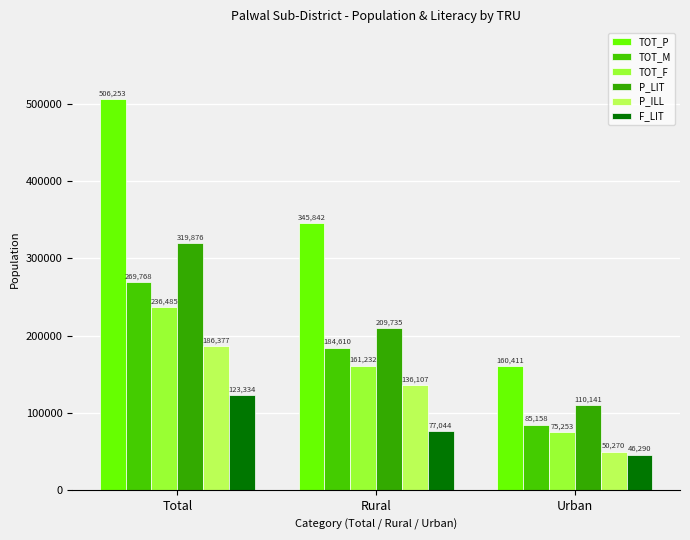

Reading left to right, what are all the values shown in this chart?

TOT_P: 506253	345842	160411
TOT_M: 269768	184610	85158
TOT_F: 236485	161232	75253
P_LIT: 319876	209735	110141
P_ILL: 186377	136107	50270
F_LIT: 123334	77044	46290